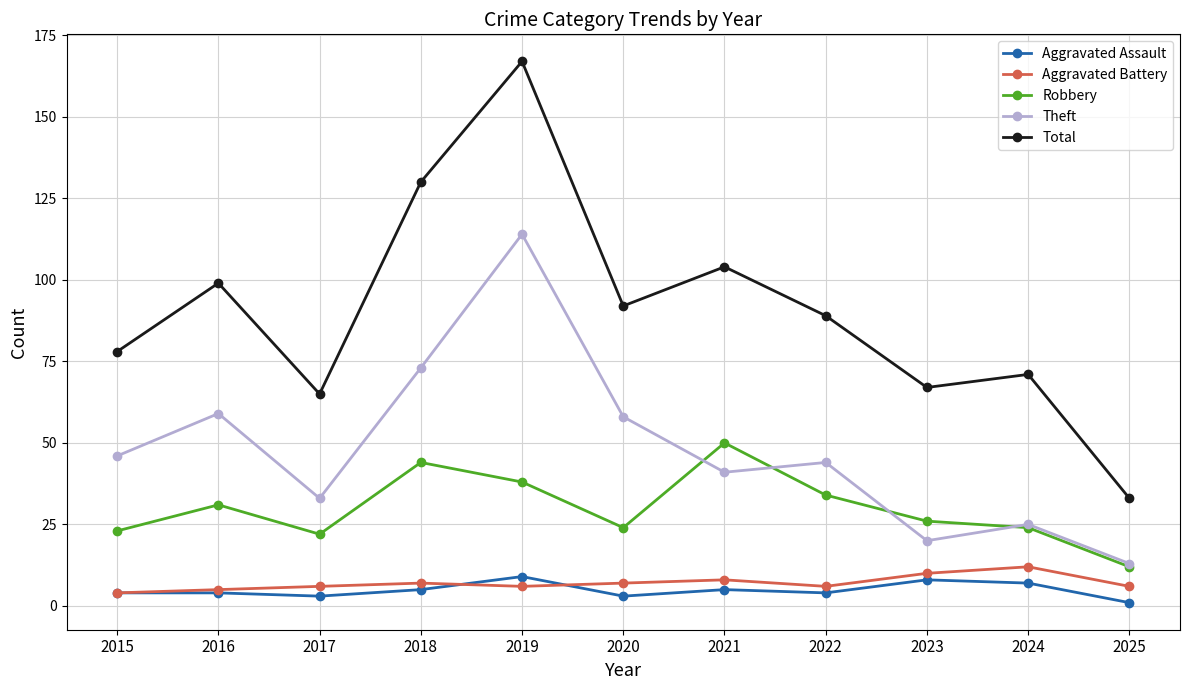

What are all the series names shown in the legend?

Aggravated Assault, Aggravated Battery, Robbery, Theft, Total